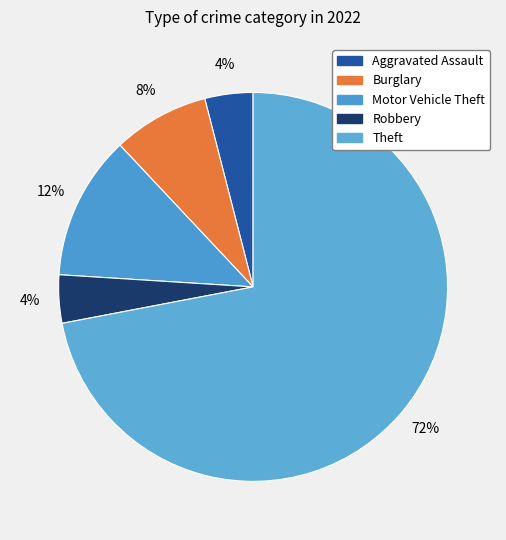

How many segments does this pie chart have?

5